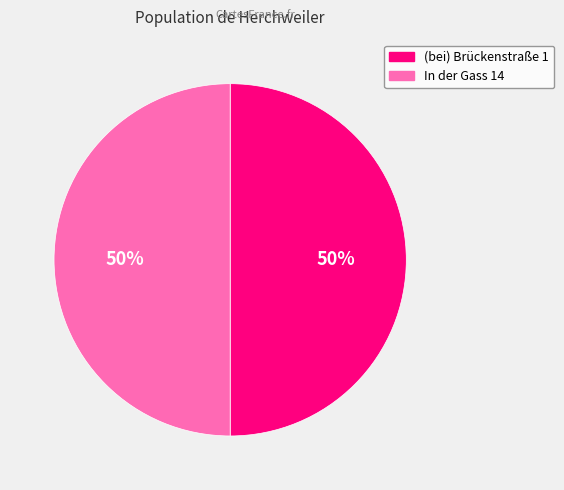

To the nearest percent, what is the average slice percentage?

50%